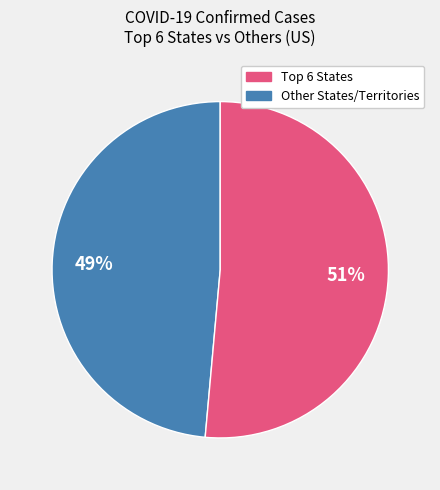

Which category has the smallest portion of the pie?

Top 6 States